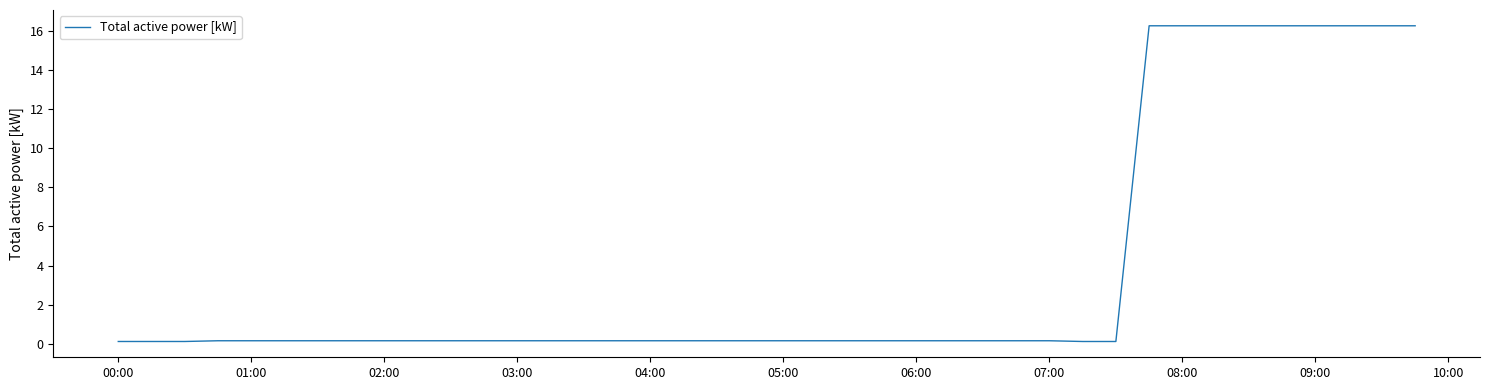

What is the greatest value displayed?

16.3